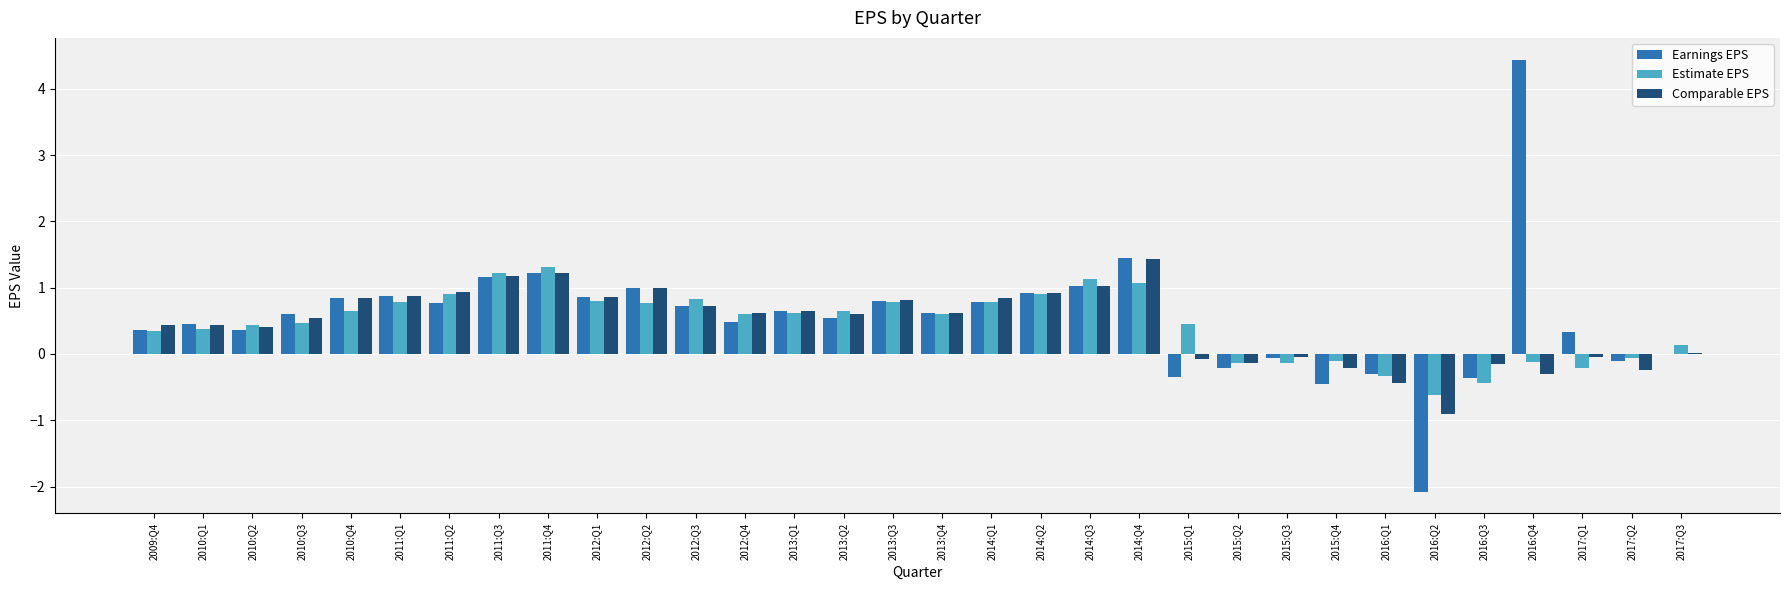

Does the chart contain stacked bars?

No